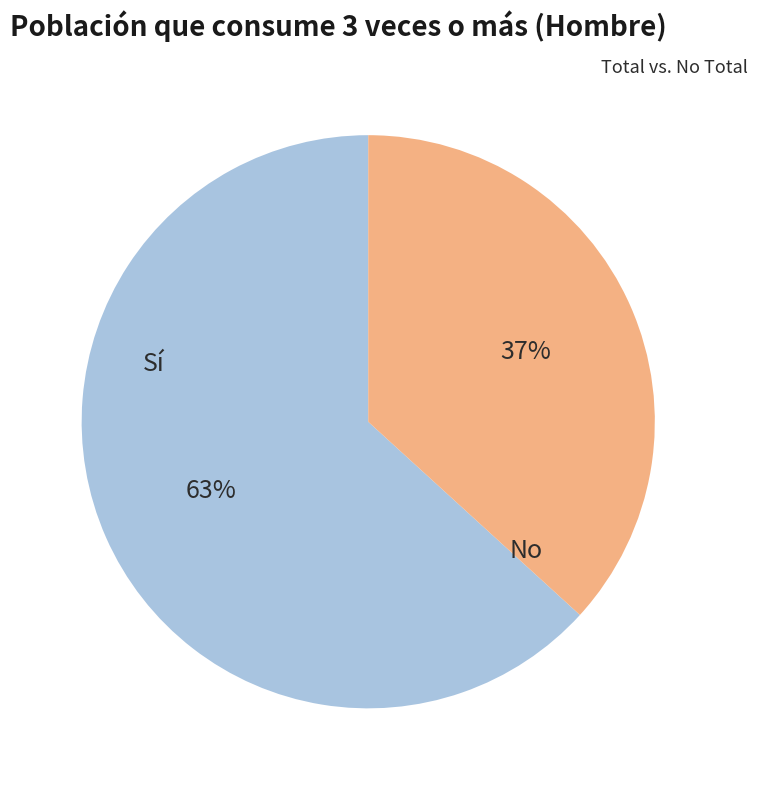

Combined, do No and Sí account for over 50%?

Yes